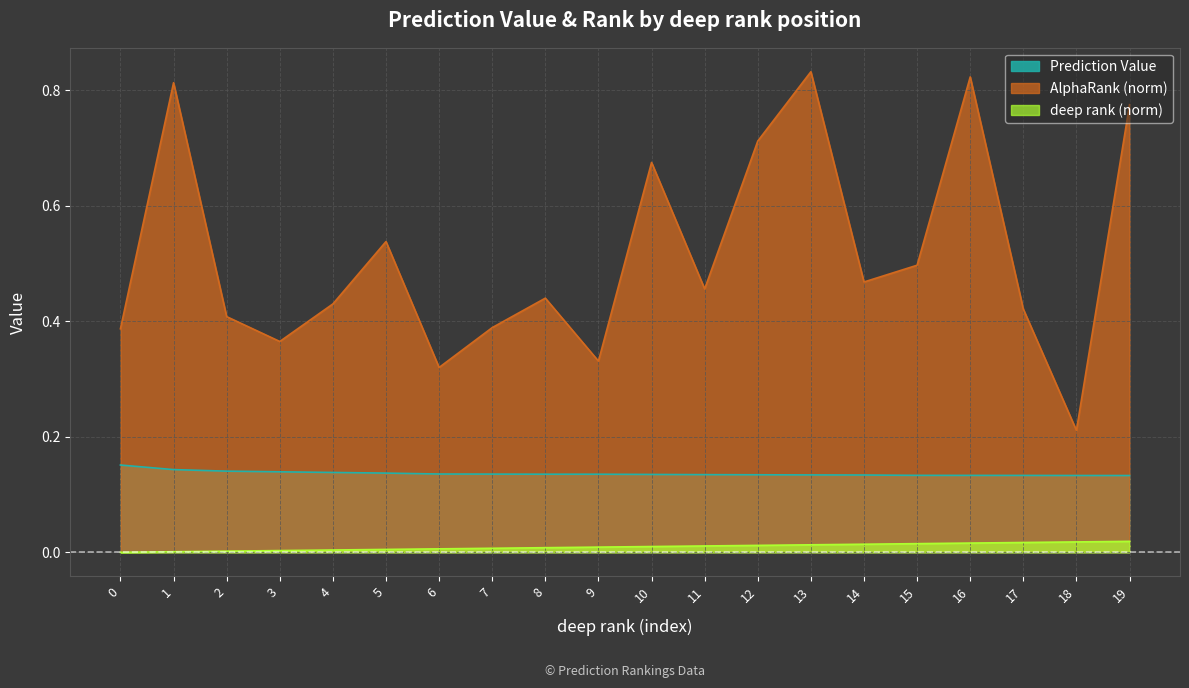

Reading left to right, list all the values displayed in this chart.

Prediction Value: 0=0.2	1=0.1	2=0.1	3=0.1	4=0.1	5=0.1	6=0.1	7=0.1	8=0.1	9=0.1	10=0.1	11=0.1	12=0.1	13=0.1	14=0.1	15=0.1	16=0.1	17=0.1	18=0.1	19=0.1
AlphaRank (norm): 0=0.4	1=0.8	2=0.4	3=0.4	4=0.4	5=0.5	6=0.3	7=0.4	8=0.4	9=0.3	10=0.7	11=0.5	12=0.7	13=0.8	14=0.5	15=0.5	16=0.8	17=0.4	18=0.2	19=0.8
deep rank (norm): 0=0.0	1=0.0	2=0.0	3=0.0	4=0.0	5=0.0	6=0.0	7=0.0	8=0.0	9=0.0	10=0.0	11=0.0	12=0.0	13=0.0	14=0.0	15=0.0	16=0.0	17=0.0	18=0.0	19=0.0